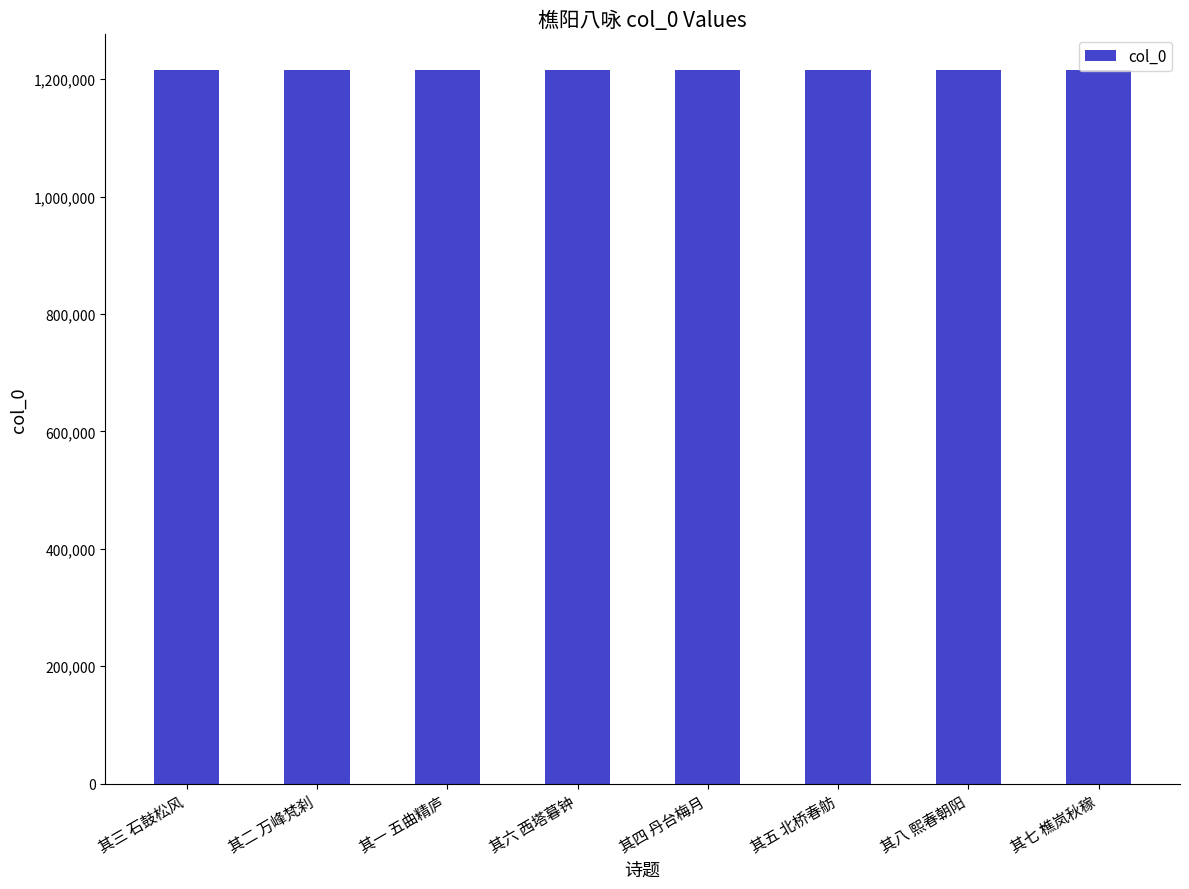

What value does the data have at 其六 西塔暮钟?

1215766